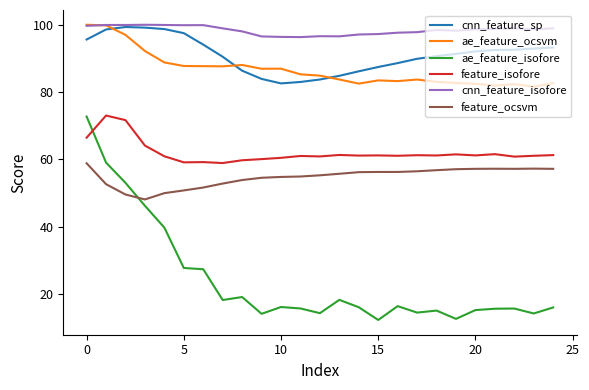

Does the chart display data point markers on the line(s)?

No